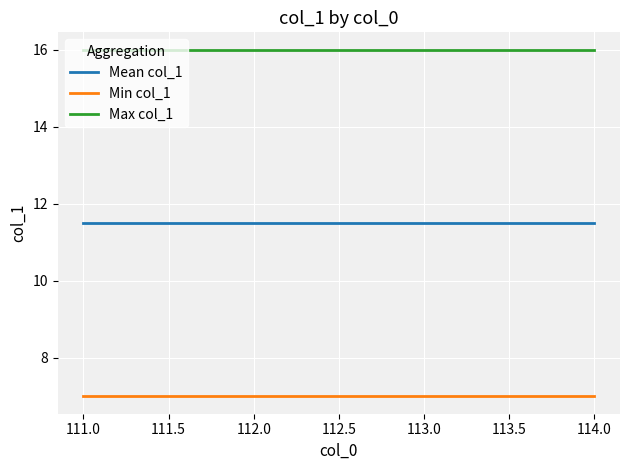

Does the chart display data point markers on the line(s)?

No